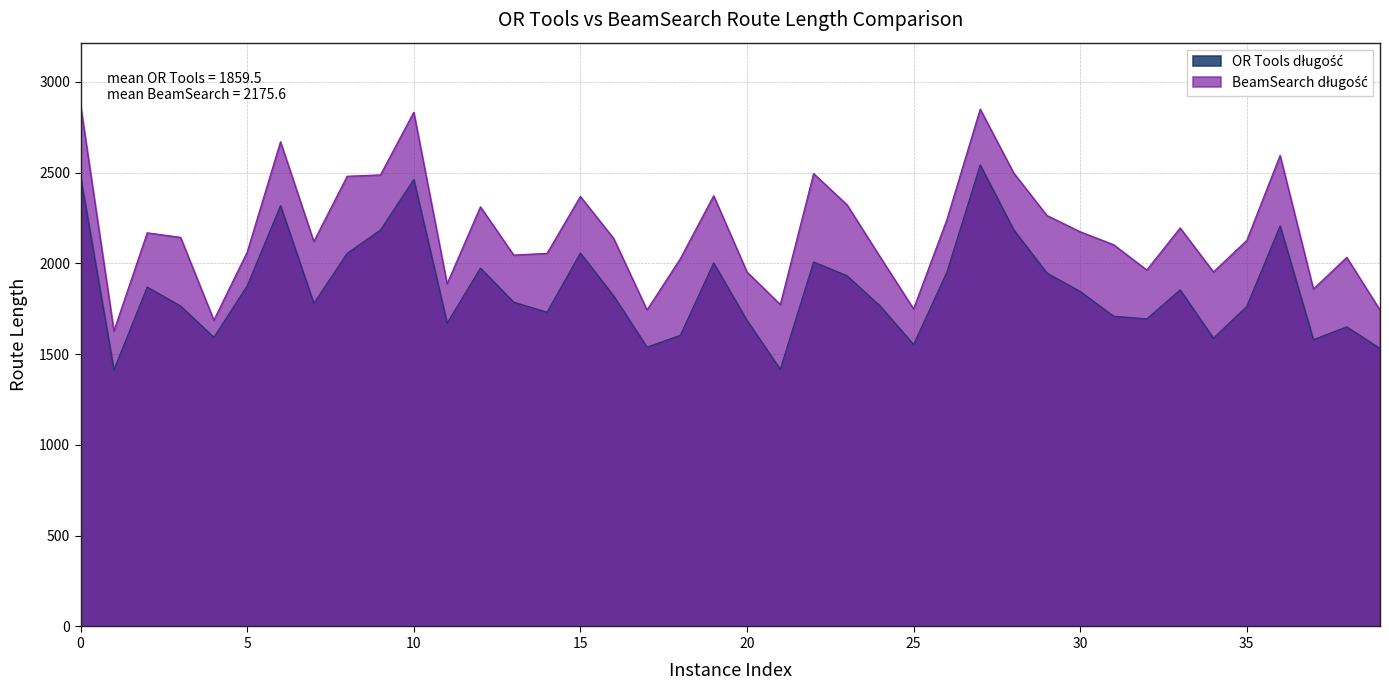

Which category has the lowest value across all series?

1